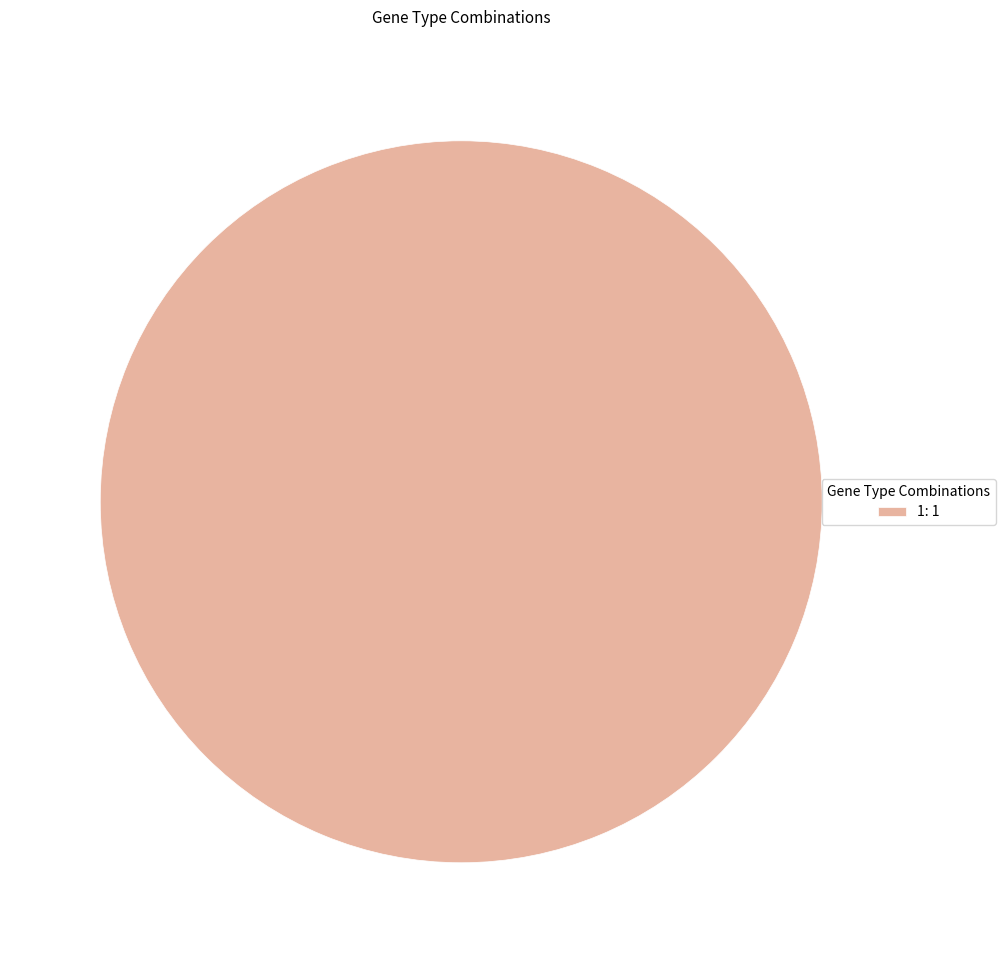

Count the number of slices in the pie.

1